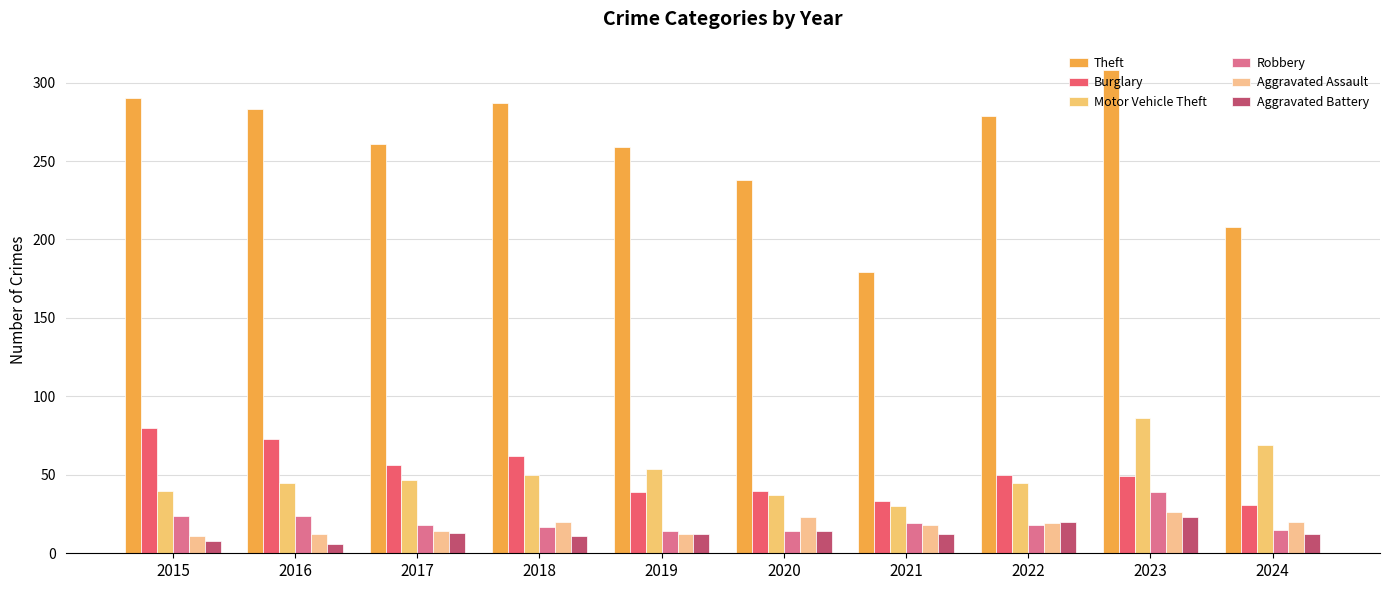

What is the difference between the Theft values at 2019 and 2024?

51